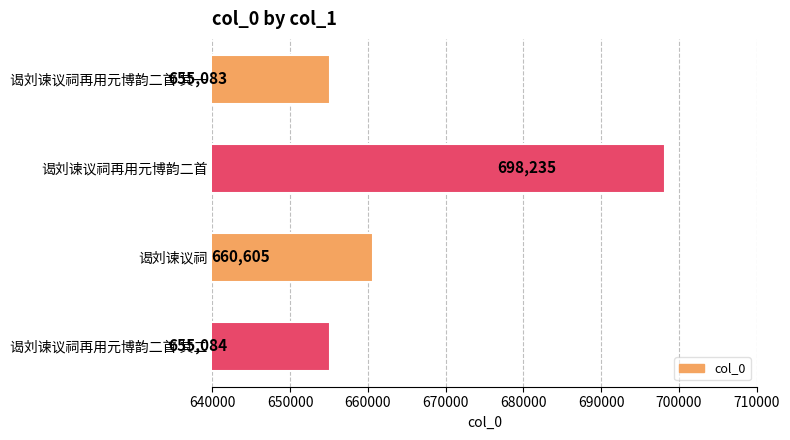

Approximately how many times larger is the value at 谒刘谏议祠再用元博韵二首 其二 compared to 谒刘谏议祠再用元博韵二首?

0.9